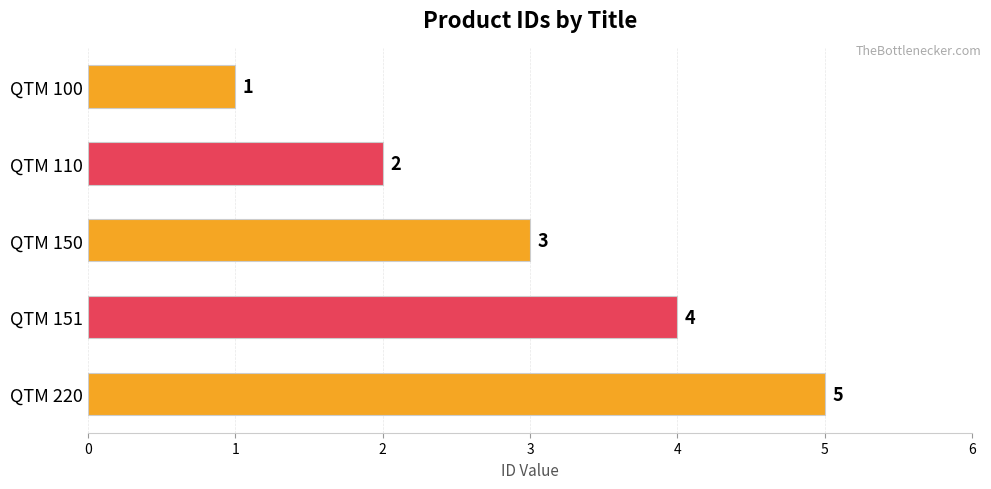

At which category does the chart reach its peak across all series?

QTM 220